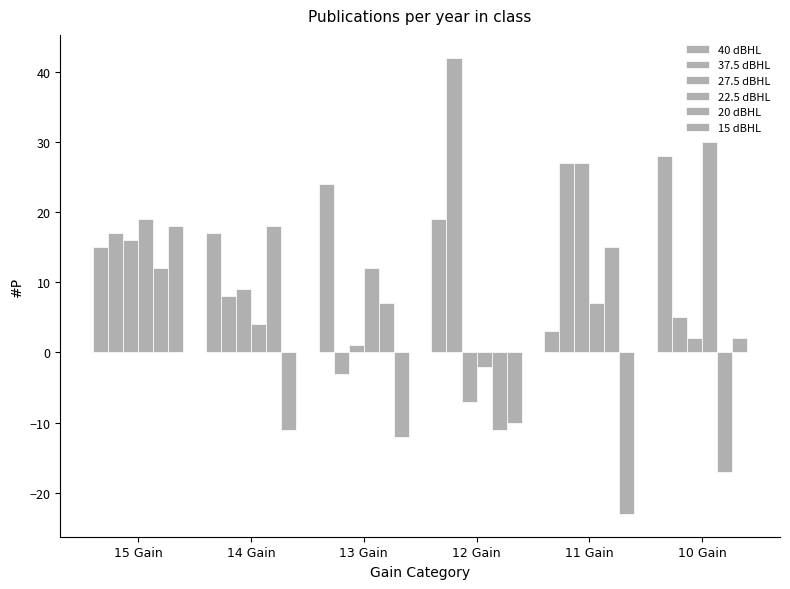

The 27.5 dBHL series shows 47 at 11 Gain. True or false?

False